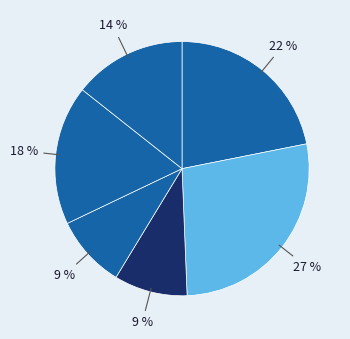

How many slices are in this pie chart?

6